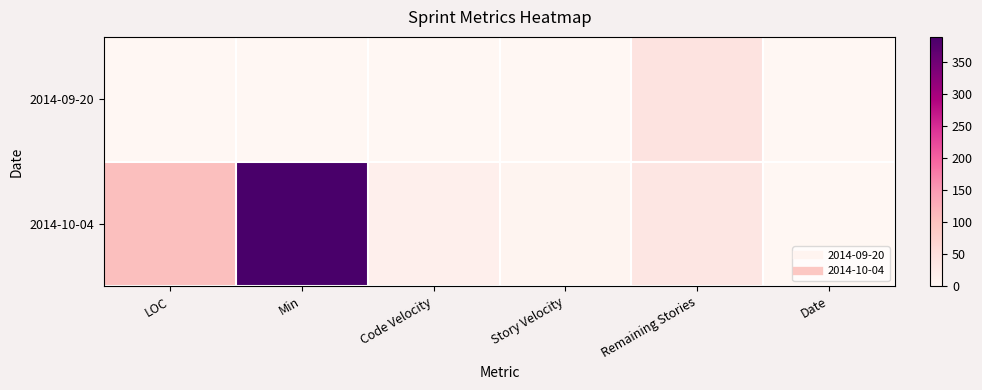

How many distinct data groups are displayed?

2